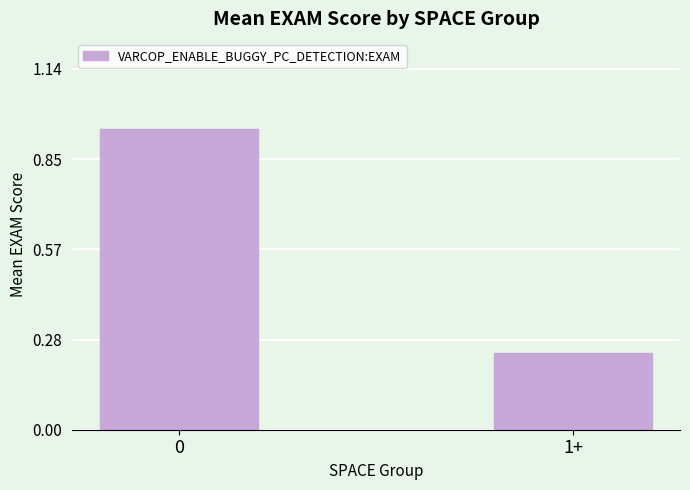

Is it true that the value at 1+ is 0.4?

False